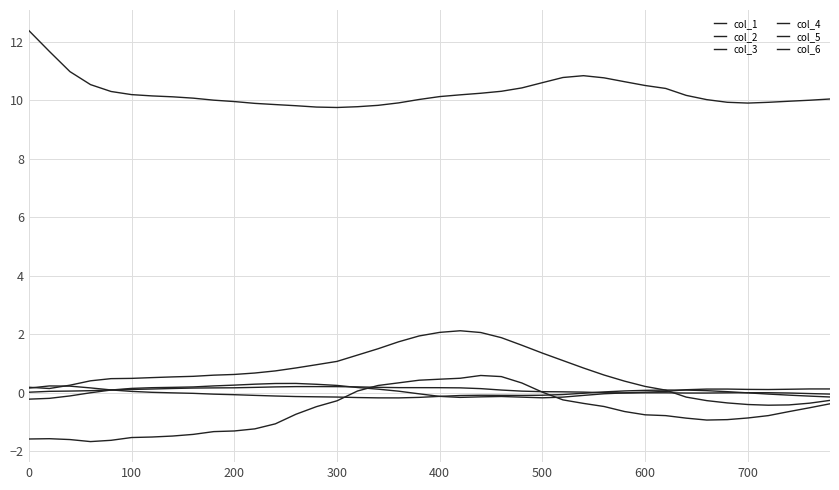

Is this an area chart (filled region under the line)?

No